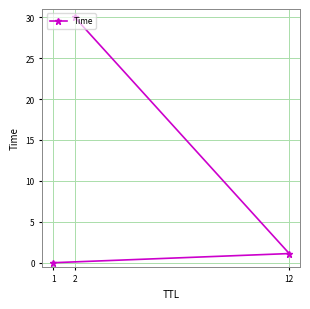

How many values exceed 1?

2